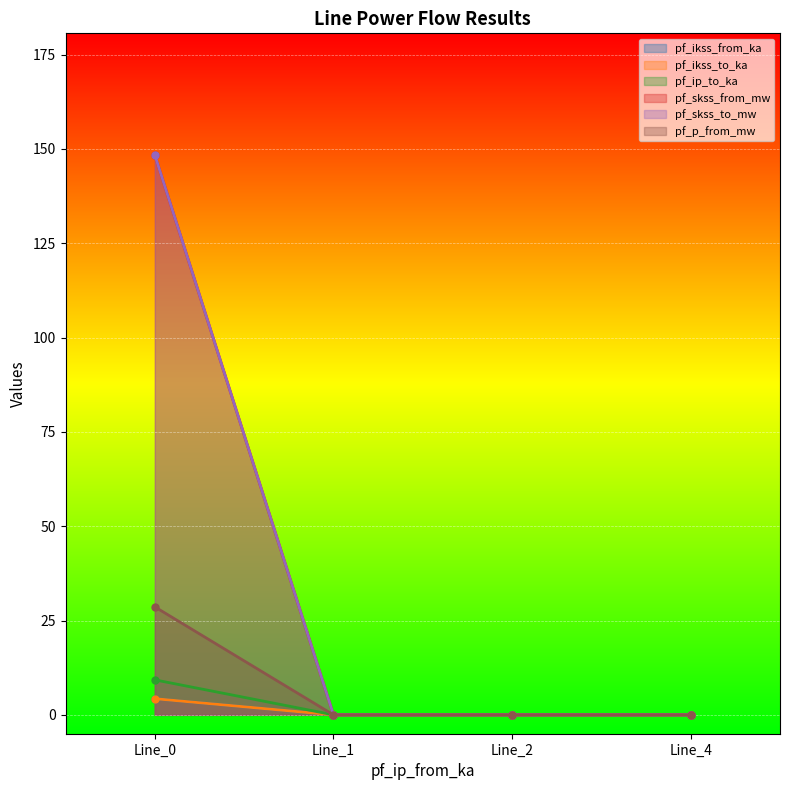

How many data points does each series have?

4